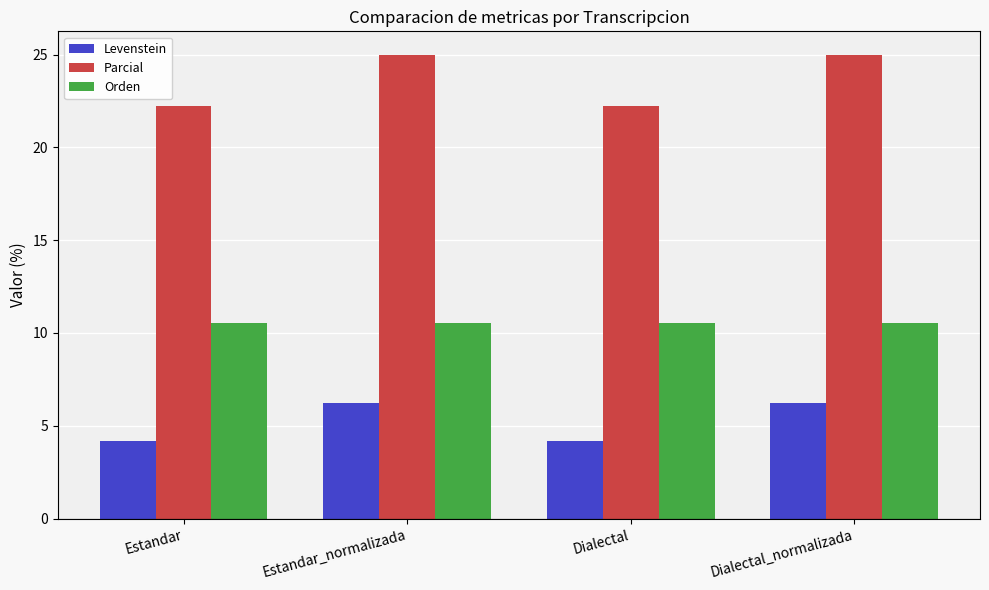

What is the minimum value for Parcial?

22.2